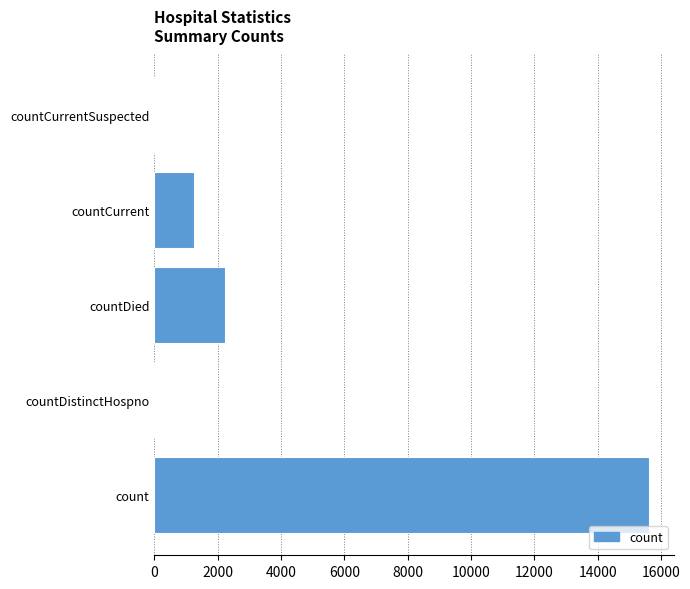

At which category does the chart reach its peak across all series?

count